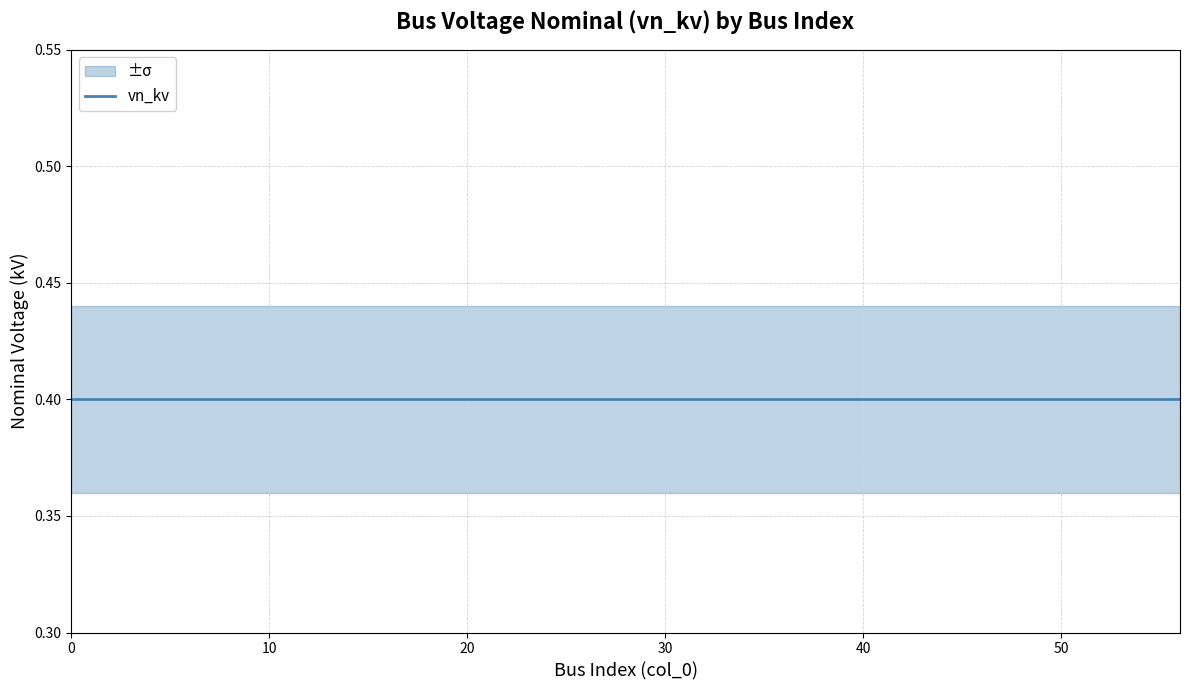

True or false: vn_kv_upper and vn_kv_lower cross at least once.

False